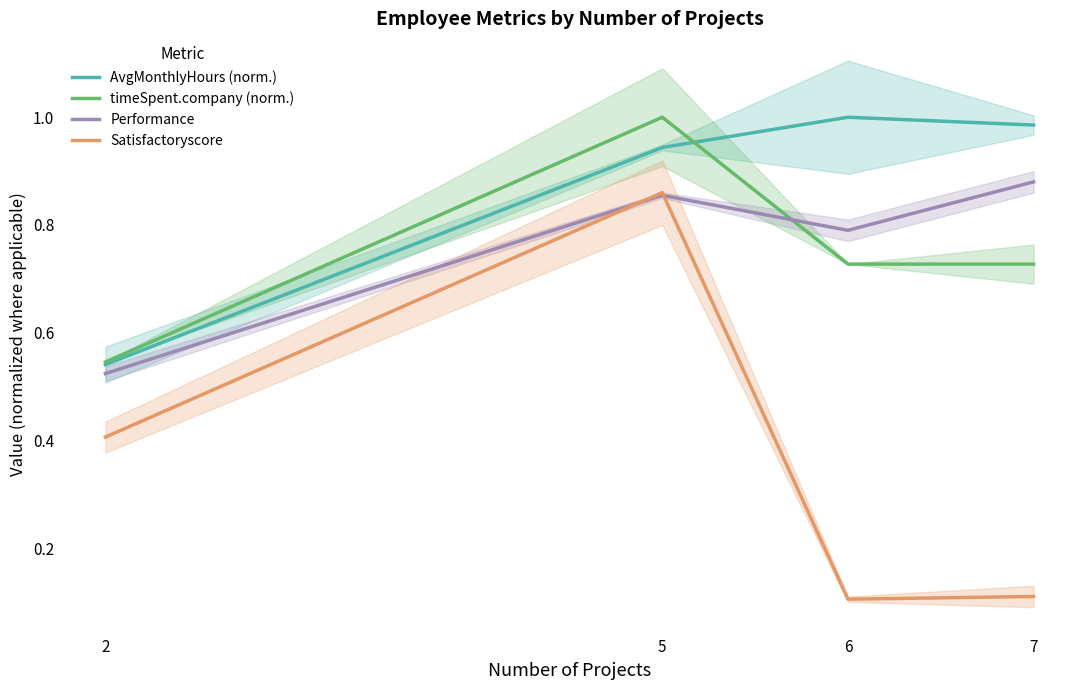

At which category does Satisfactoryscore reach its first local peak?

5